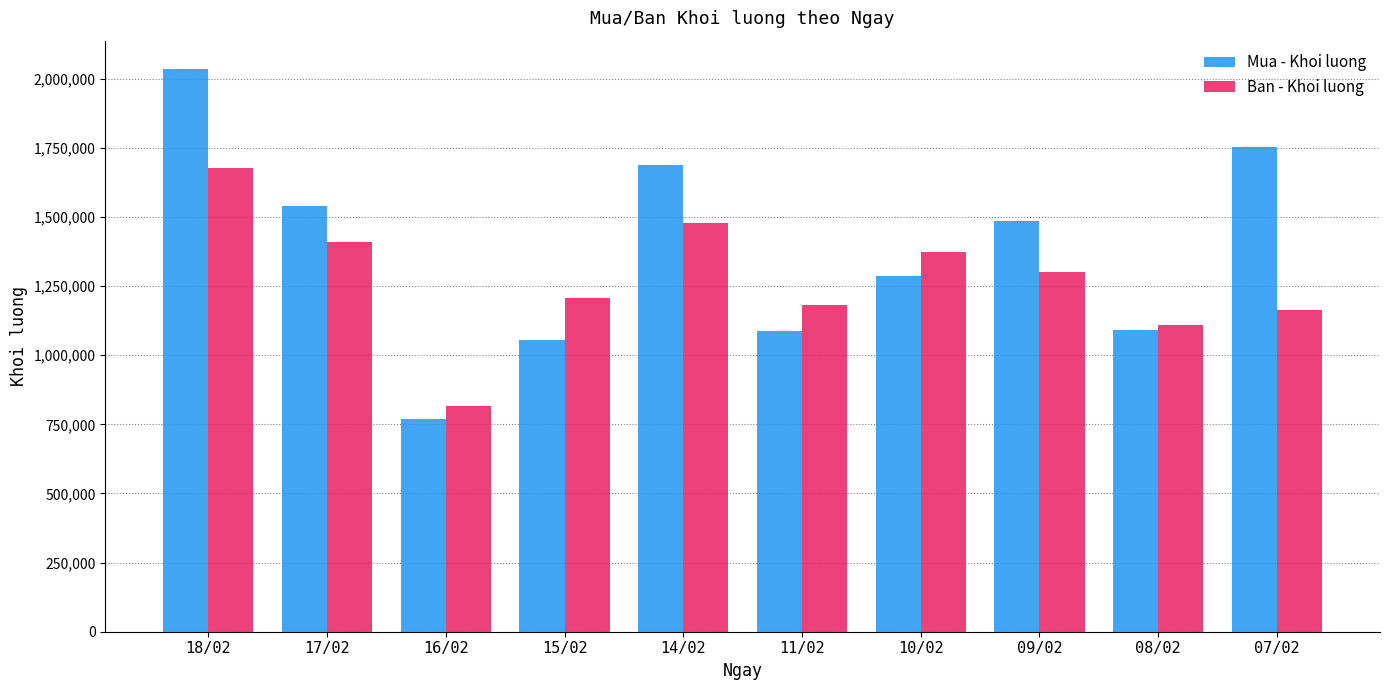

Which series changed the most between 17/02 and 11/02?

Mua - Khoi luong